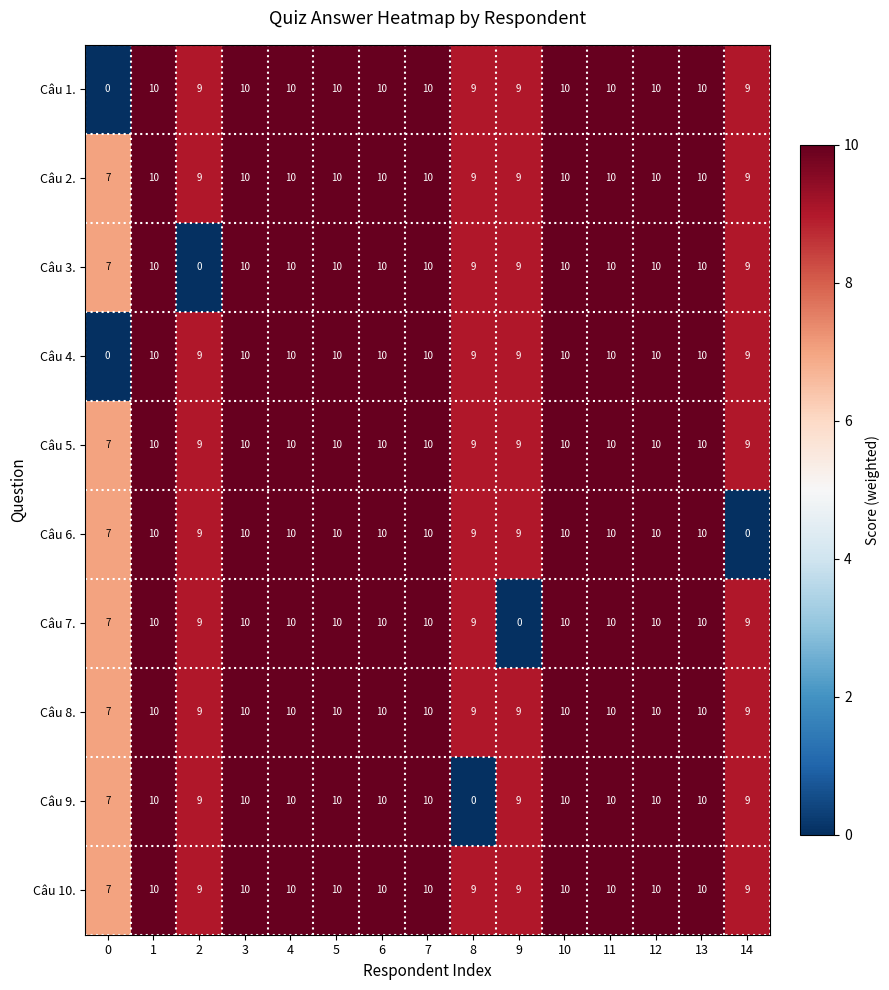

What is the total value across all series at 11?

100